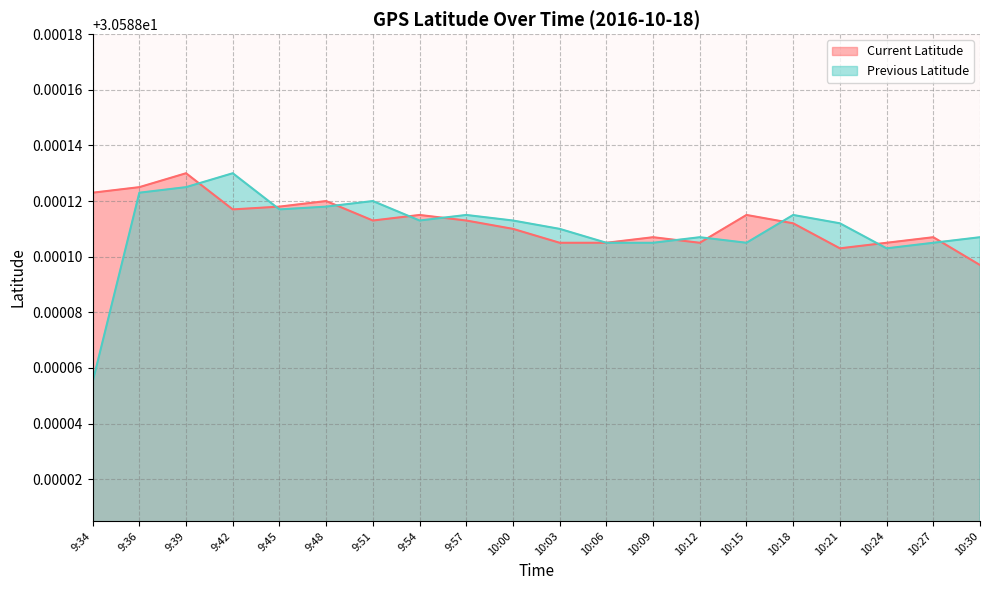

Which series has the widest spread of values?

Previous Latitude